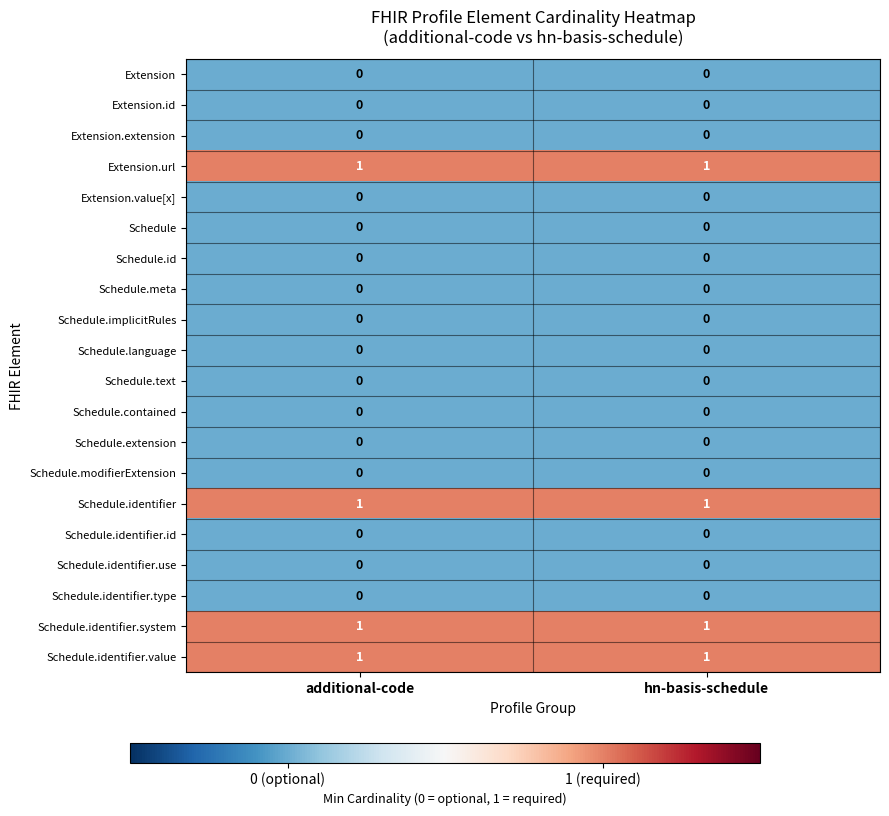

How many distinct data groups are displayed?

20